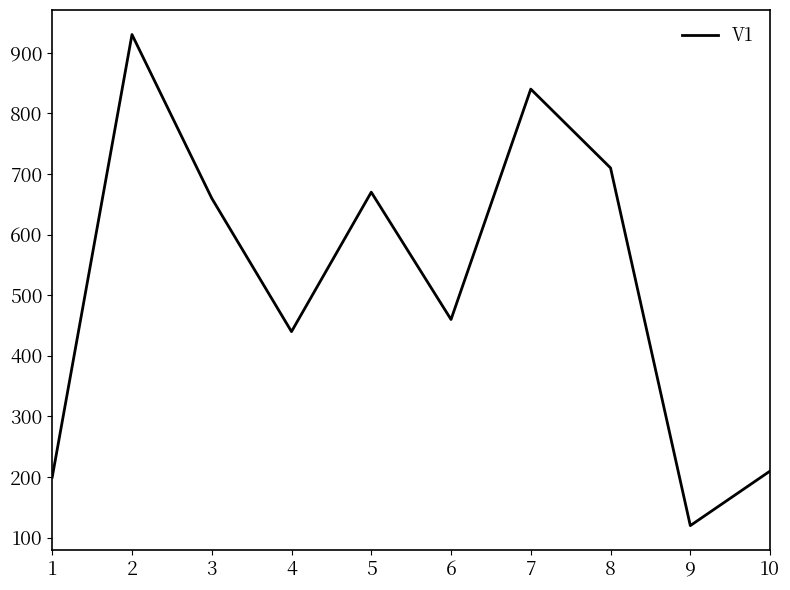

Which category has the highest value across all series?

2